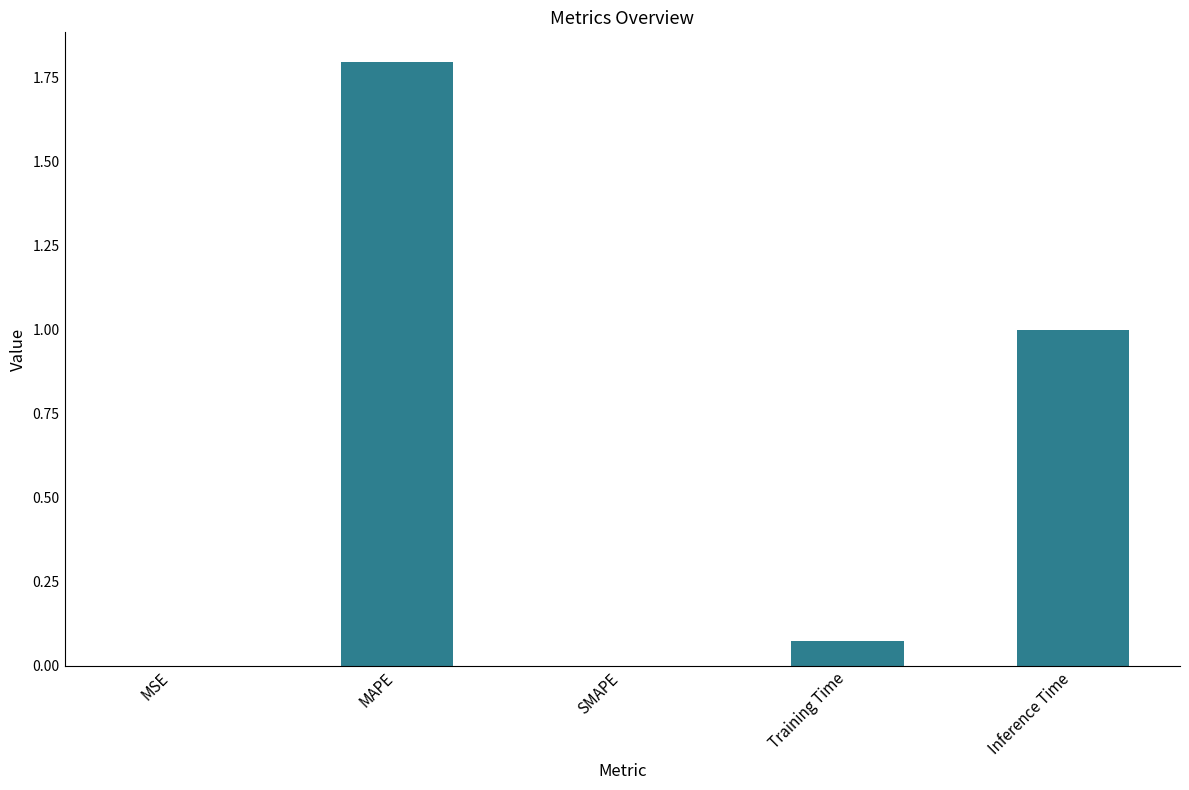

Which has a higher value, SMAPE or Training Time?

Training Time